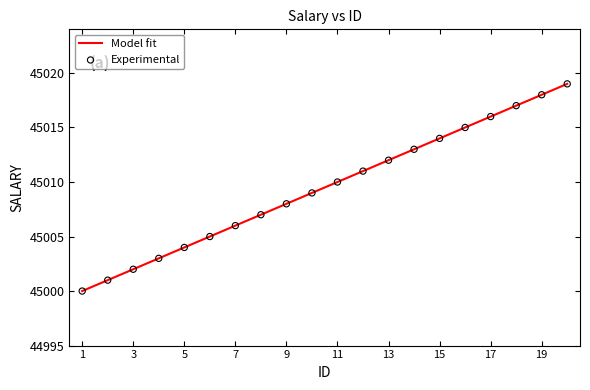

What is the smallest value displayed?

45000